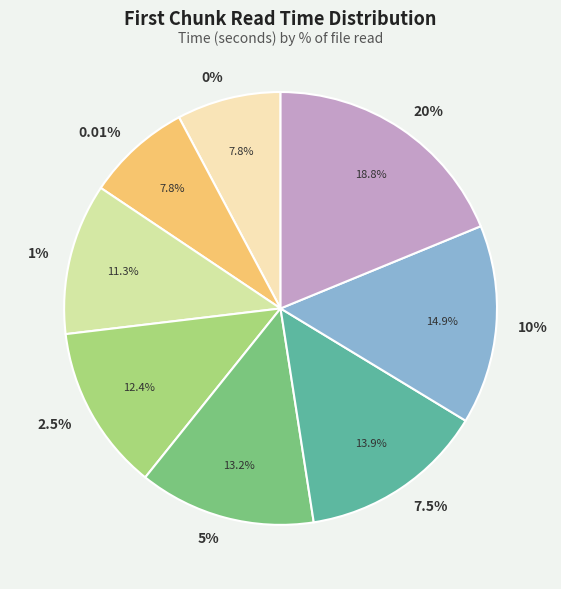

How many slices are in this pie chart?

8